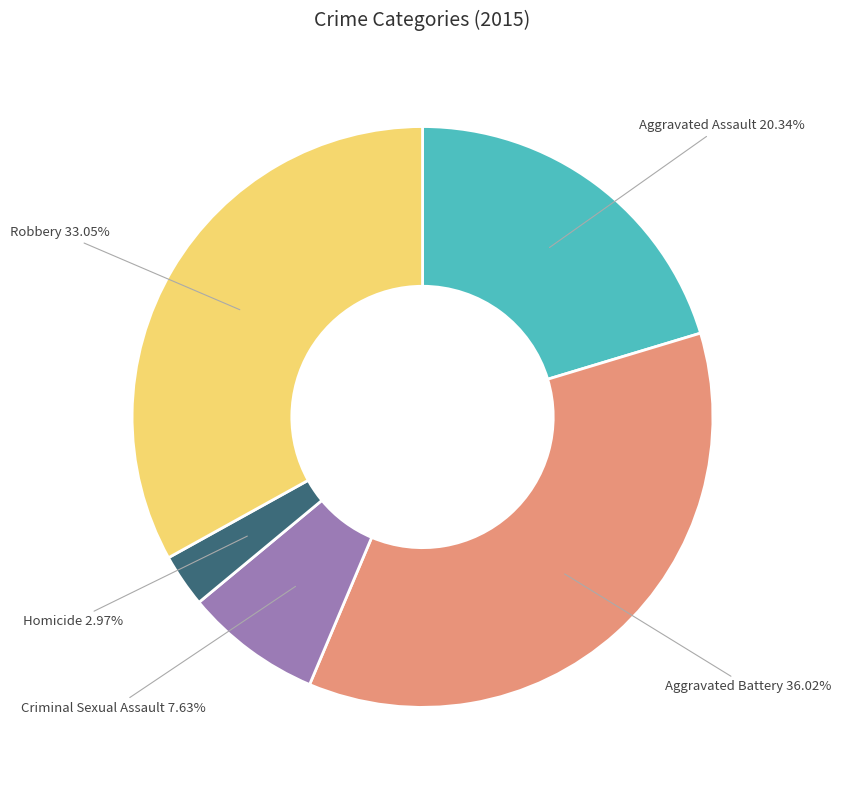

Is there any slice that represents more than half of the pie?

No